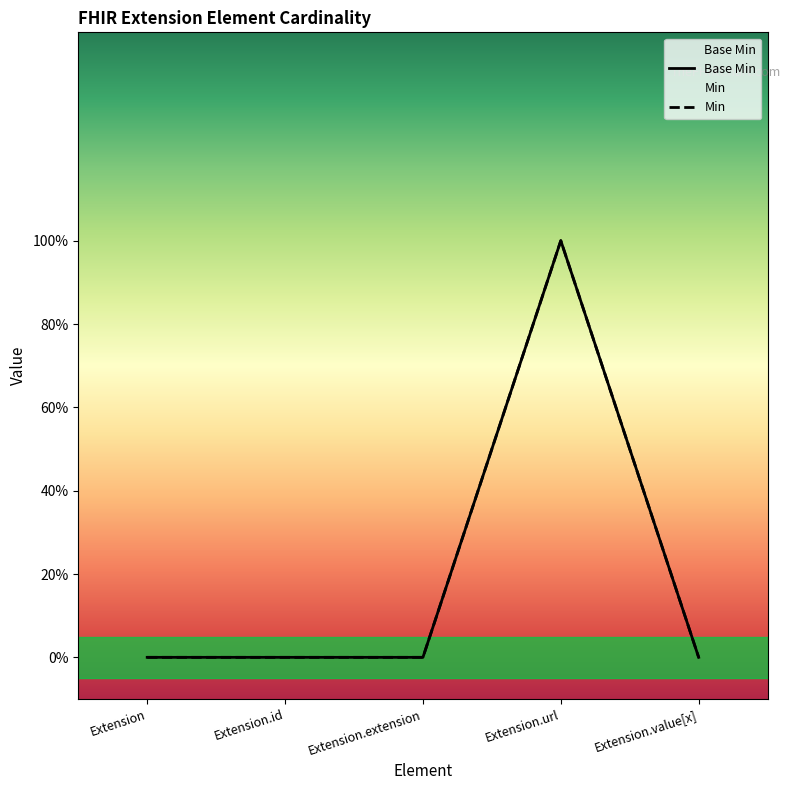

How many lines are shown in the chart?

1